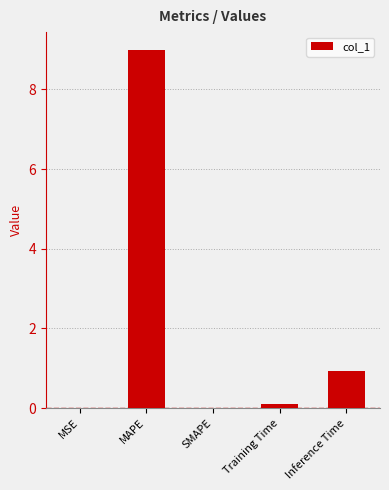

What is the greatest value displayed?

9.0